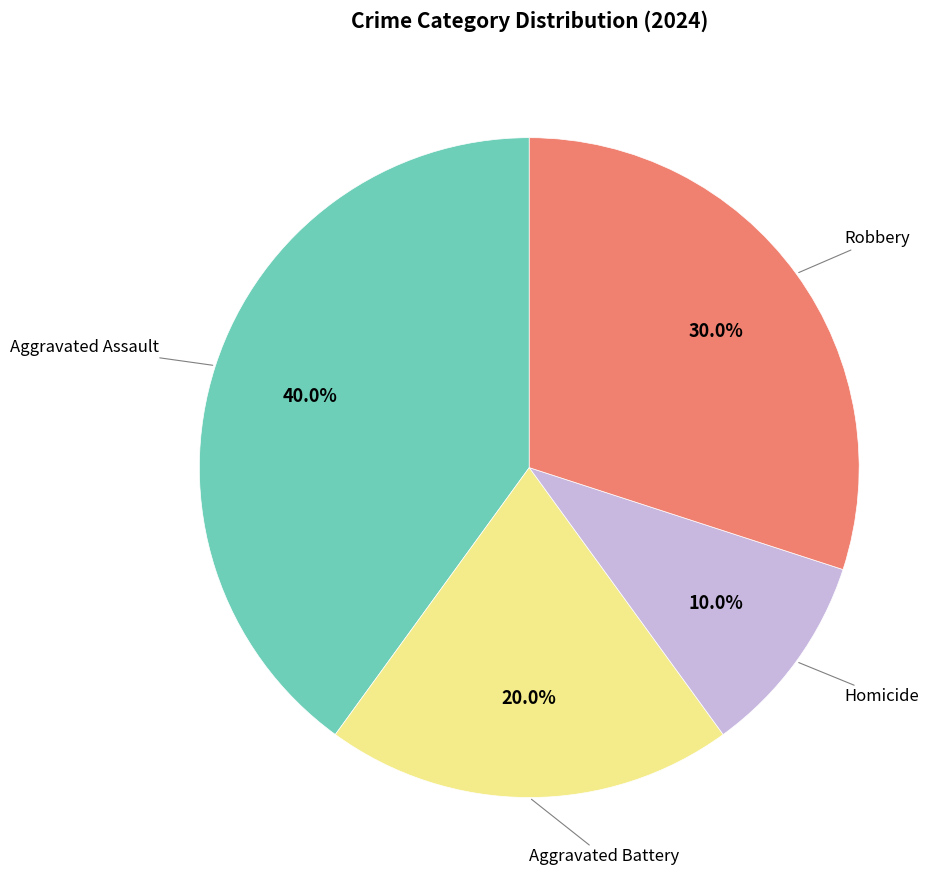

Is there any slice that represents more than half of the pie?

No